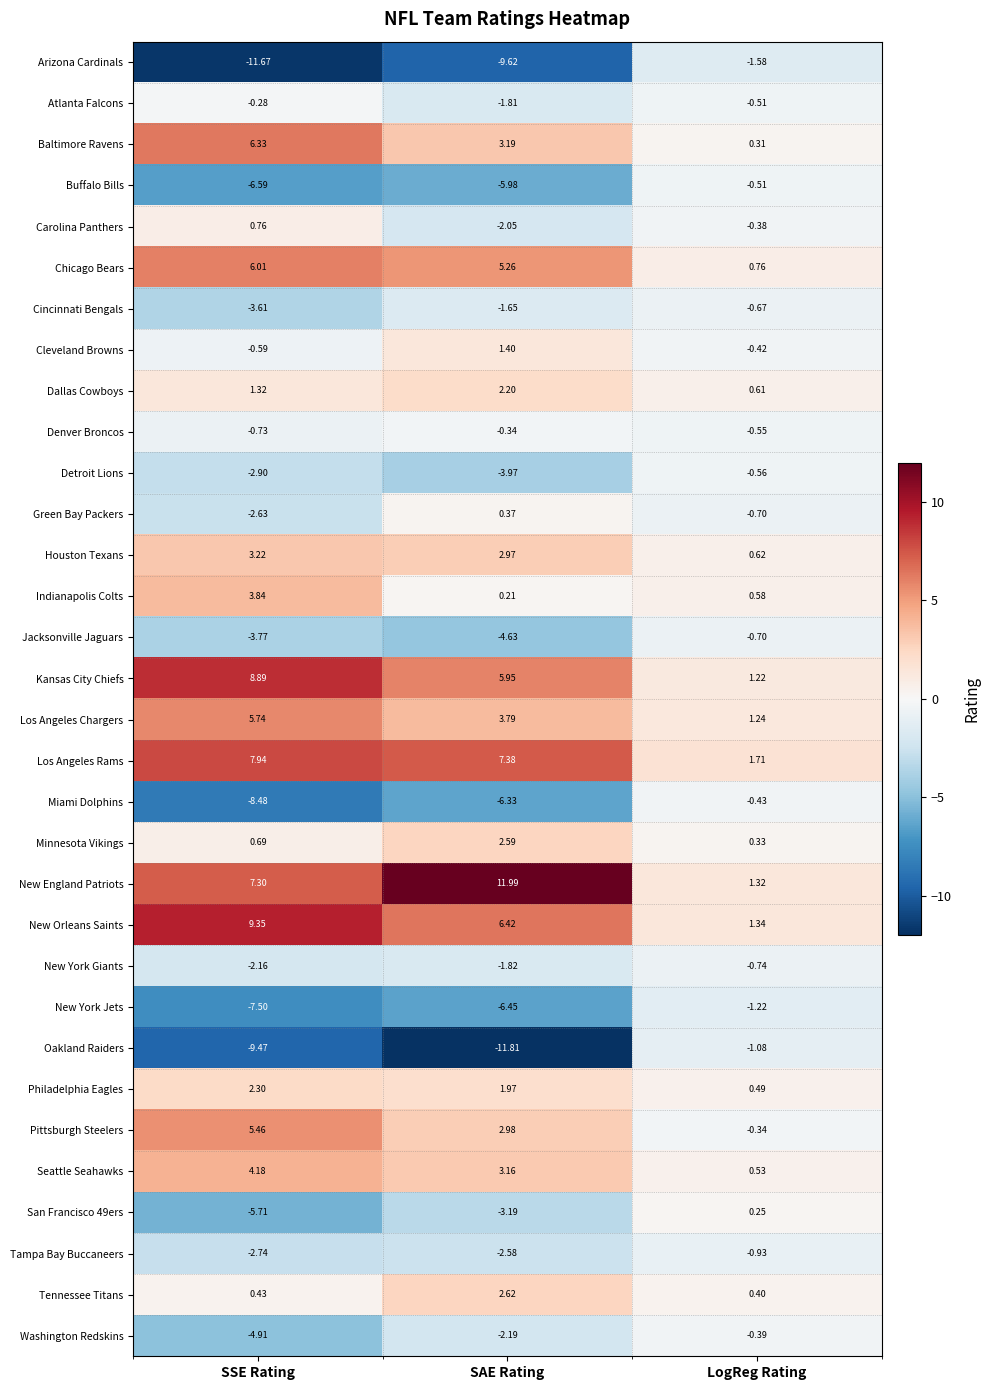

Count the number of data series in this chart.

32